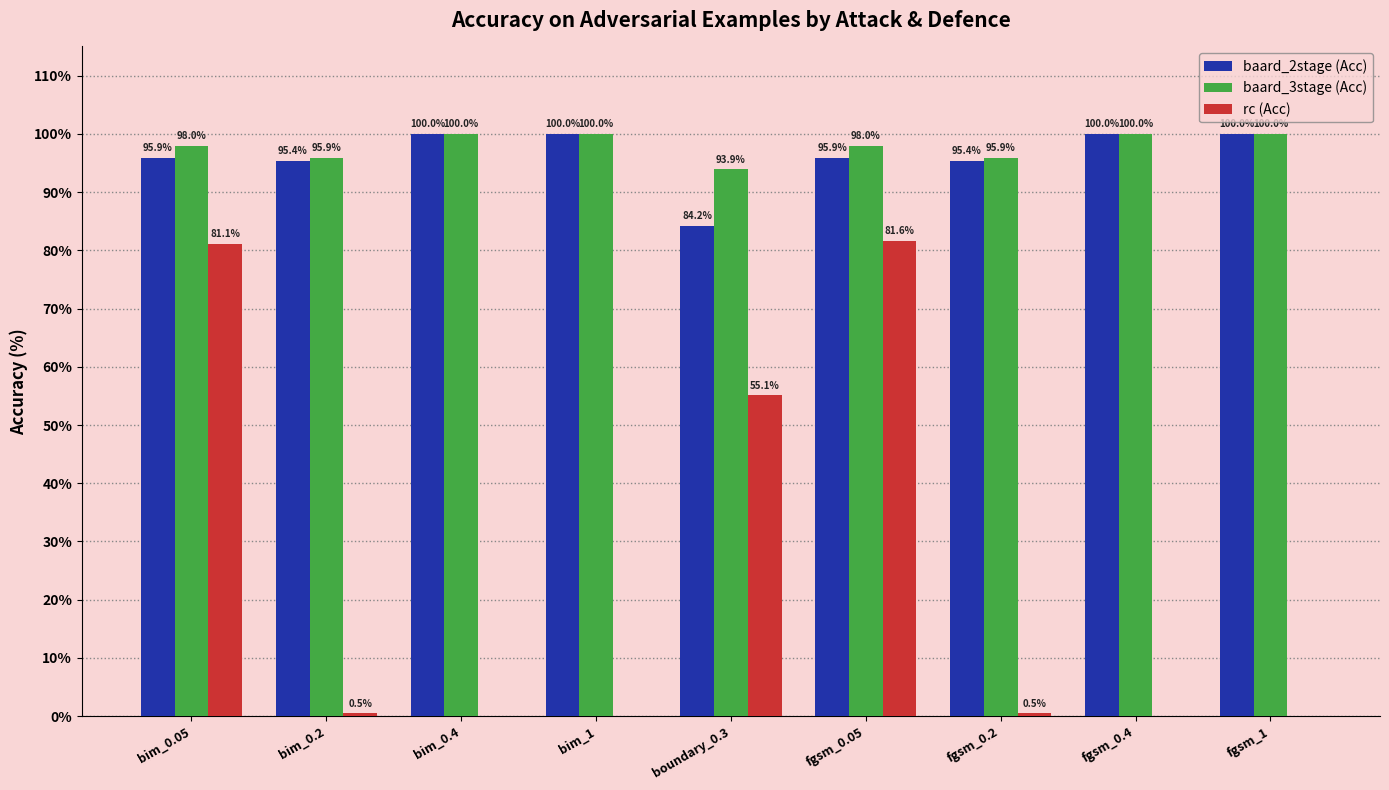

Is the value of baard_3stage (Acc) at bim_0.4 greater than the value of rc (Acc) at fgsm_1?

Yes